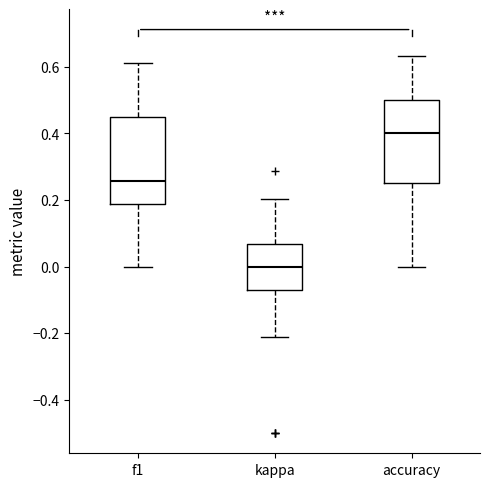

Reading left to right, transcribe this box plot: for each box, give where its median line is, the range the box spans, and where its two whiskers end, as read against the y-axis. The values are not printed on the chart, so give them approximately, as read against the axis.

f1: median 0.26, box 0.18 to 0.46, whiskers 0.00 to 0.62
kappa: median 0.00, box -0.08 to 0.06, whiskers -0.22 to 0.20
accuracy: median 0.40, box 0.26 to 0.50, whiskers 0.00 to 0.64